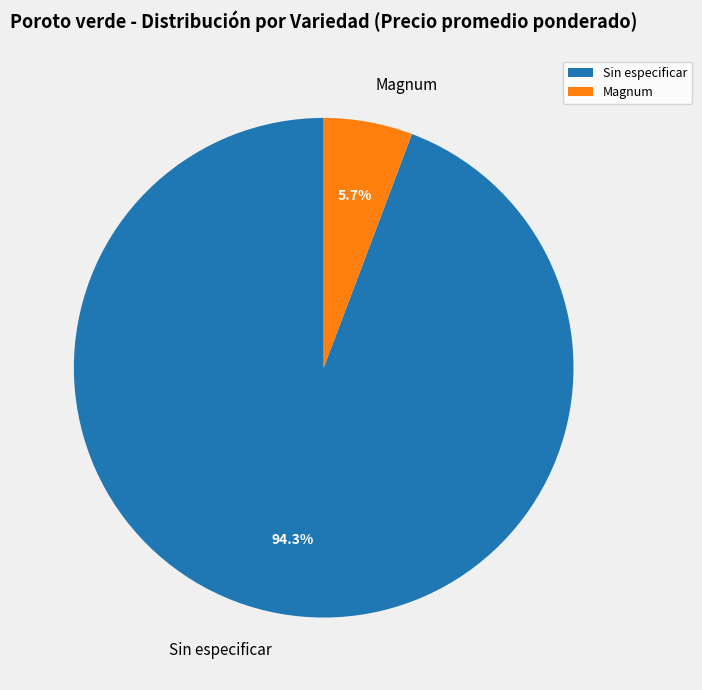

Which slice is the largest?

Sin especificar